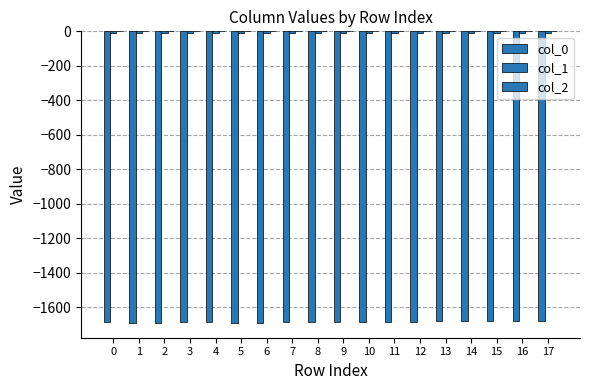

Read the col_0 value at 9.

-1684.4